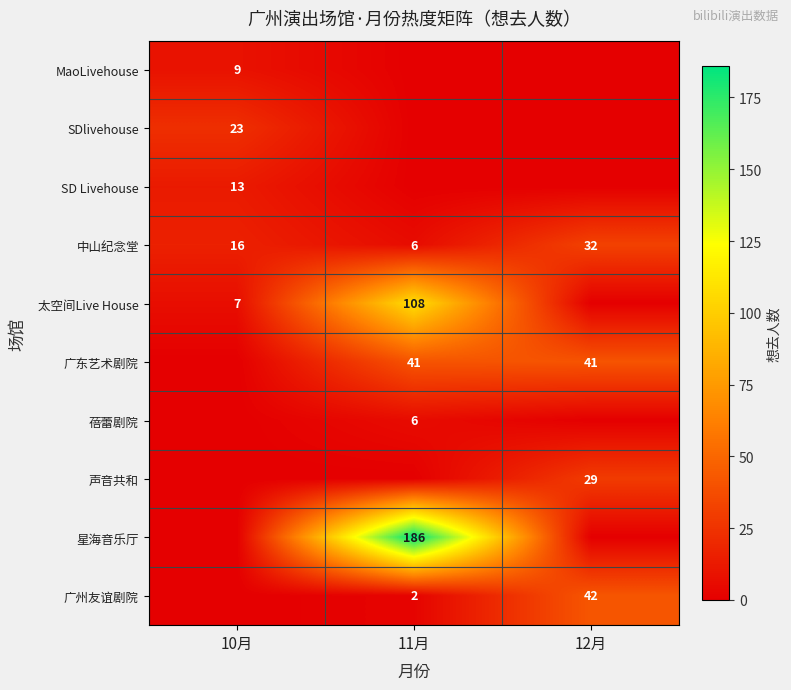

What is the sum of all 中山纪念堂 values?

54